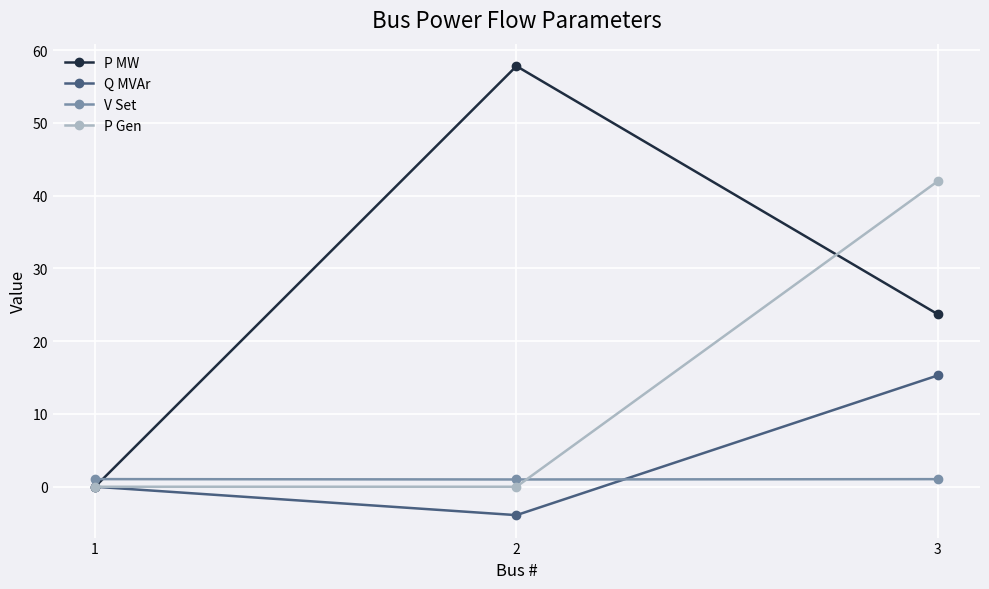

The value of P Gen at 2 is 0.0. True or false?

True